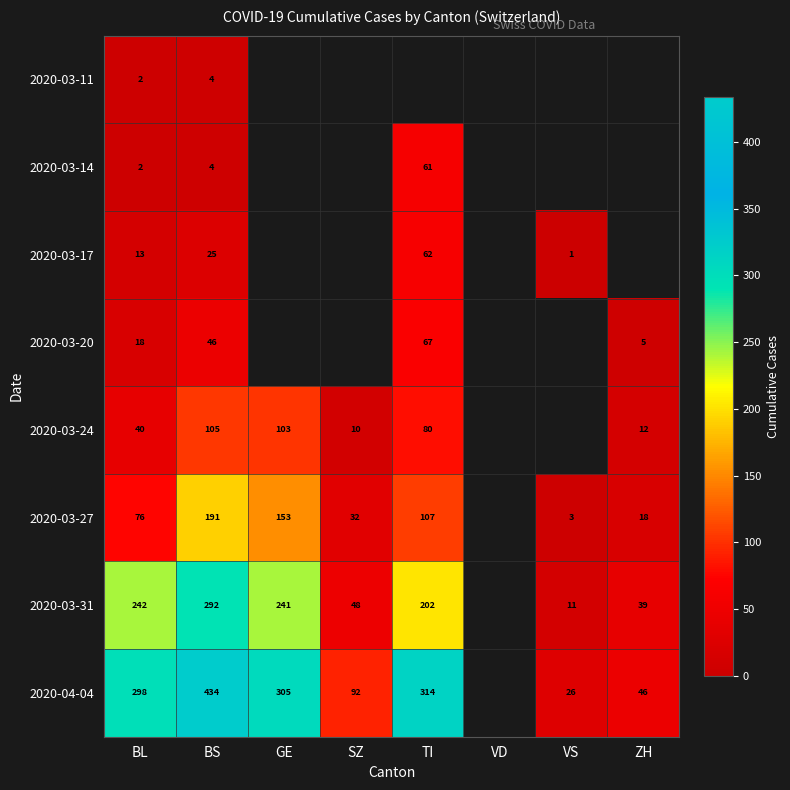

What is the sum of the 2020-03-27 values at BS and BL?

267